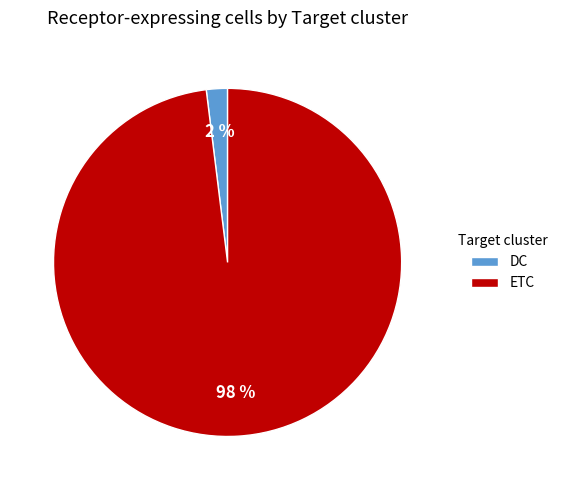

Between ETC and DC, which is larger?

ETC